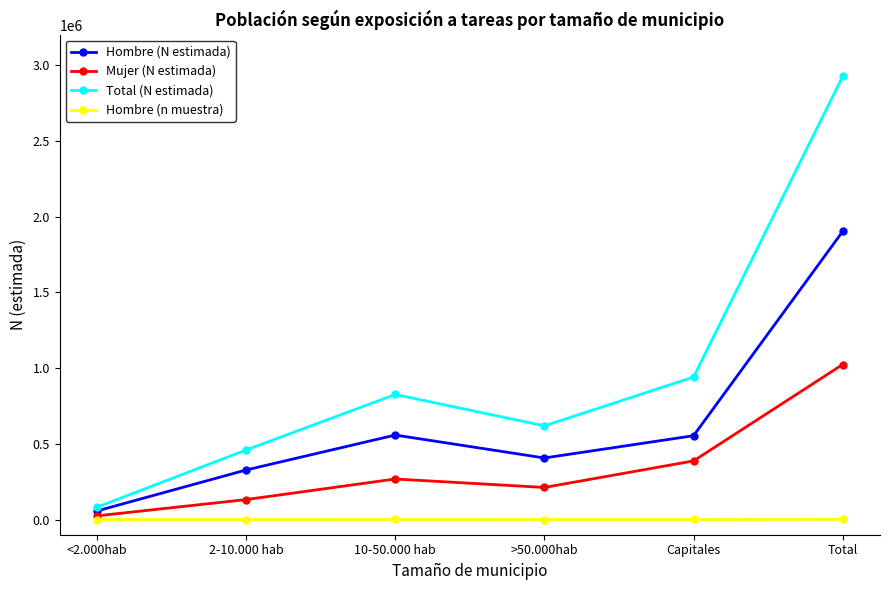

What is the maximum value for Mujer (N estimada)?

1023340